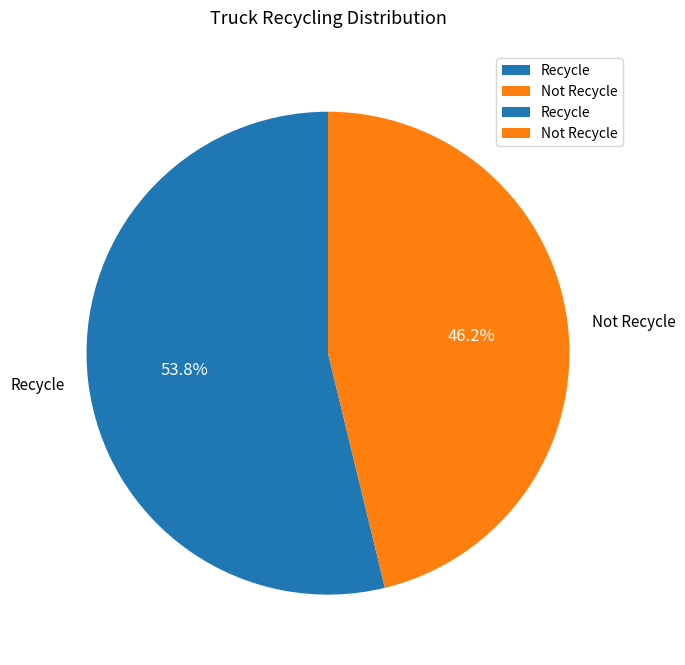

Does any single category account for the majority?

Yes